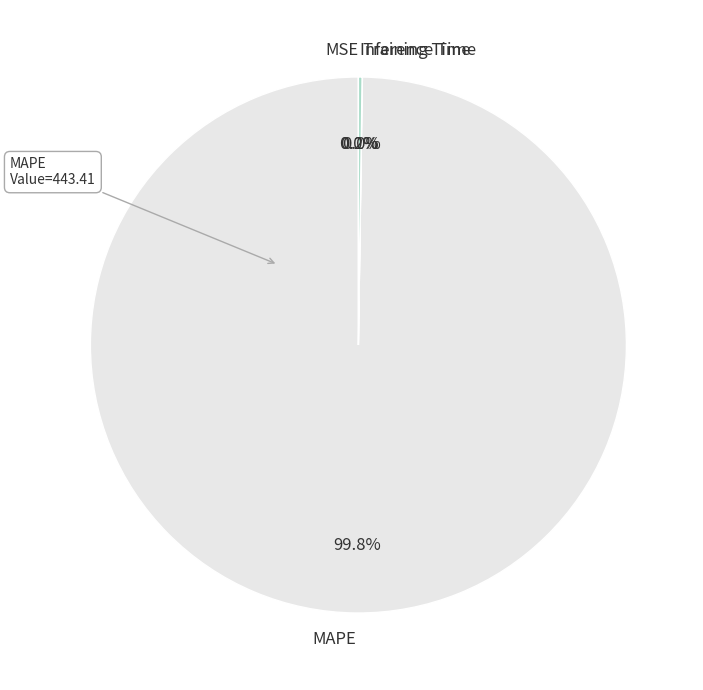

To the nearest percent, what is the average slice percentage?

25%